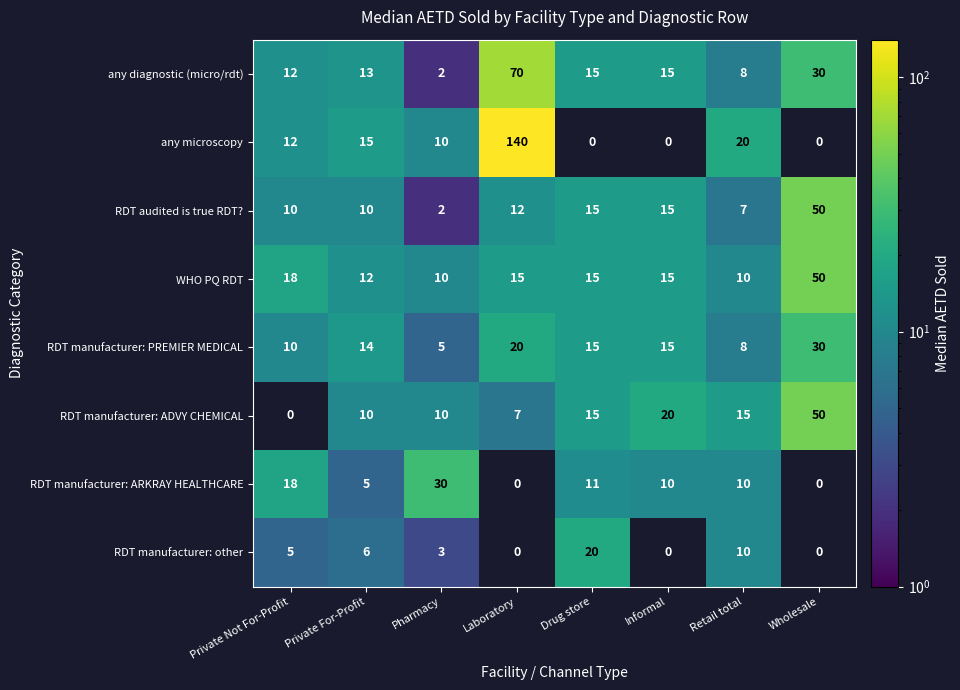

Is it true that RDT manufacturer: ADVY CHEMICAL equals 16.0 at Pharmacy?

False